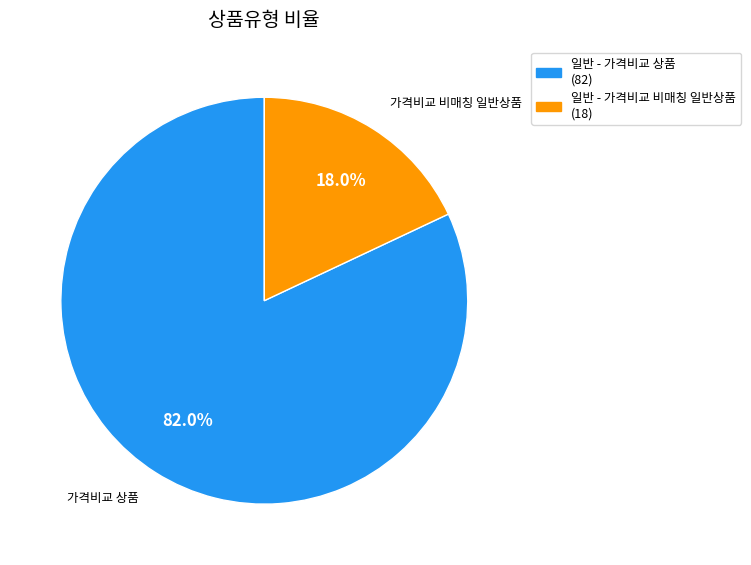

To the nearest percent, what is the combined percentage of 일반 - 가격비교 상품 and 일반 - 가격비교 비매칭 일반상품?

100%